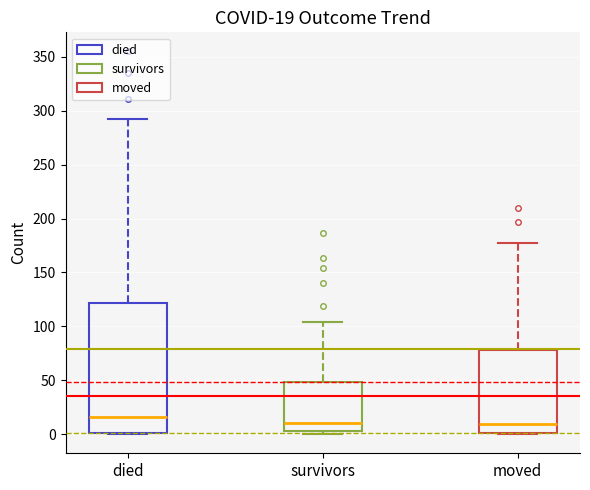

Comparing the boxes themselves (not the whiskers), which one is the tallest?

died